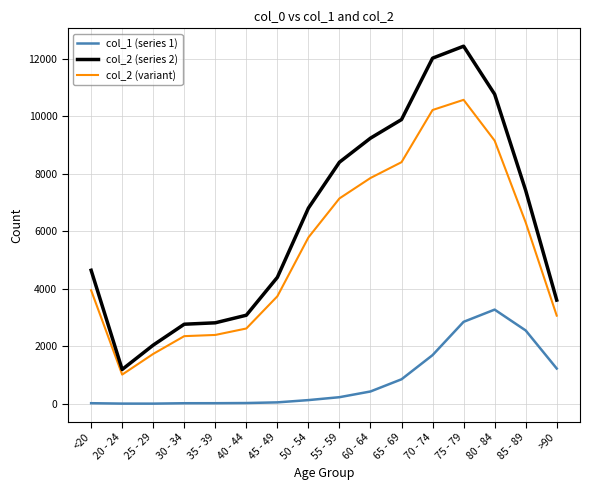

What is the difference between the col_1 (series 1) values at 50 - 54 and >90?

1098.0